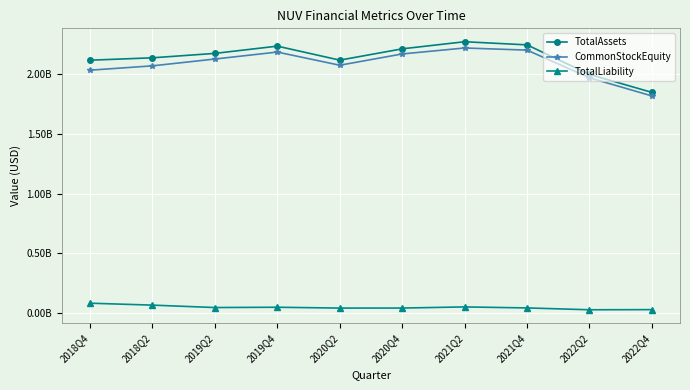

What are all the series names shown in the legend?

TotalAssets, CommonStockEquity, TotalLiability